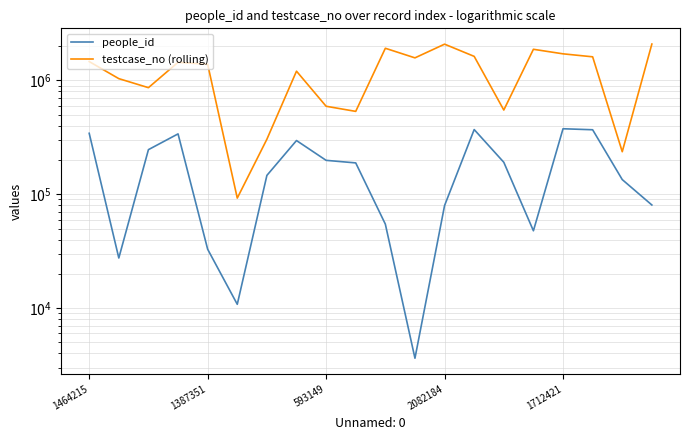

List the series in order of their overall mean, lowest first.

people_id, testcase_no (rolling)